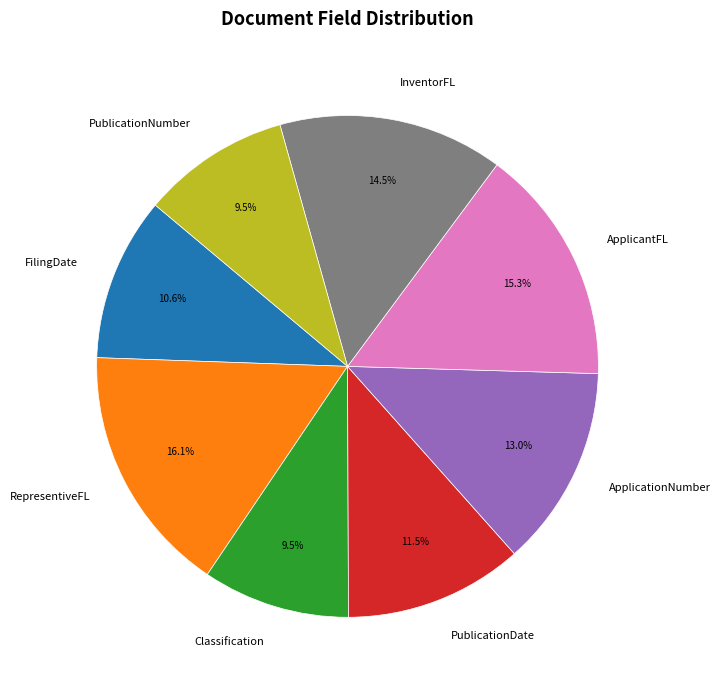

What percentage is the FilingDate slice, to the nearest percent?

11%